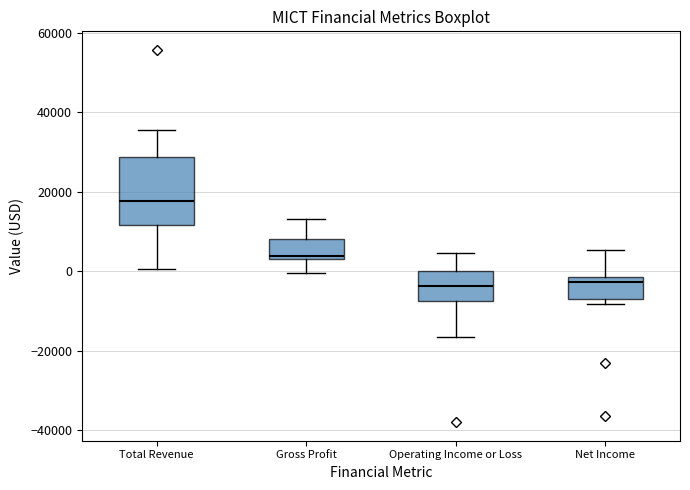

Where does the upper whisker of the box for Gross Profit end on the y-axis? The values are not printed on the chart, so give them approximately, as read against the axis.

14000